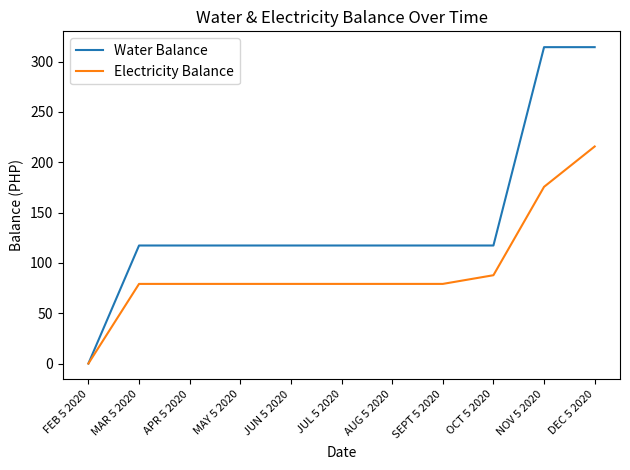

Reading left to right, list all the values displayed in this chart.

Water Balance: 0.0	117.3	117.3	117.3	117.3	117.3	117.3	117.3	117.3	314.4	314.4
Electricity Balance: 0.0	79.2	79.2	79.2	79.2	79.2	79.2	79.2	87.8	175.6	215.7